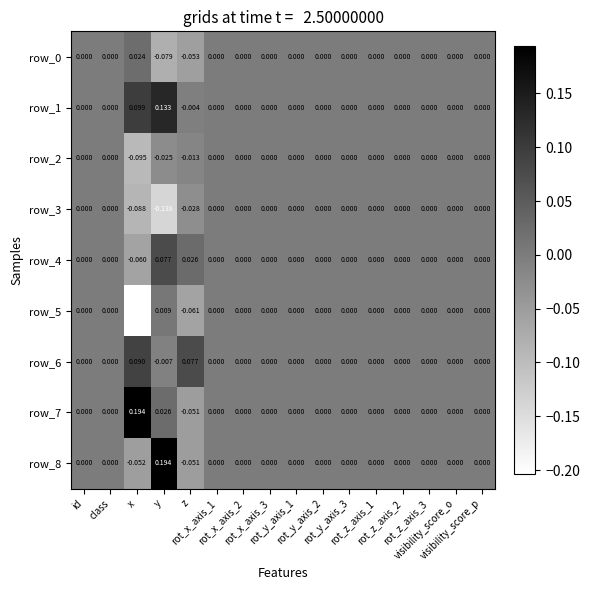

Where does the row_6 series first go above 0?

x